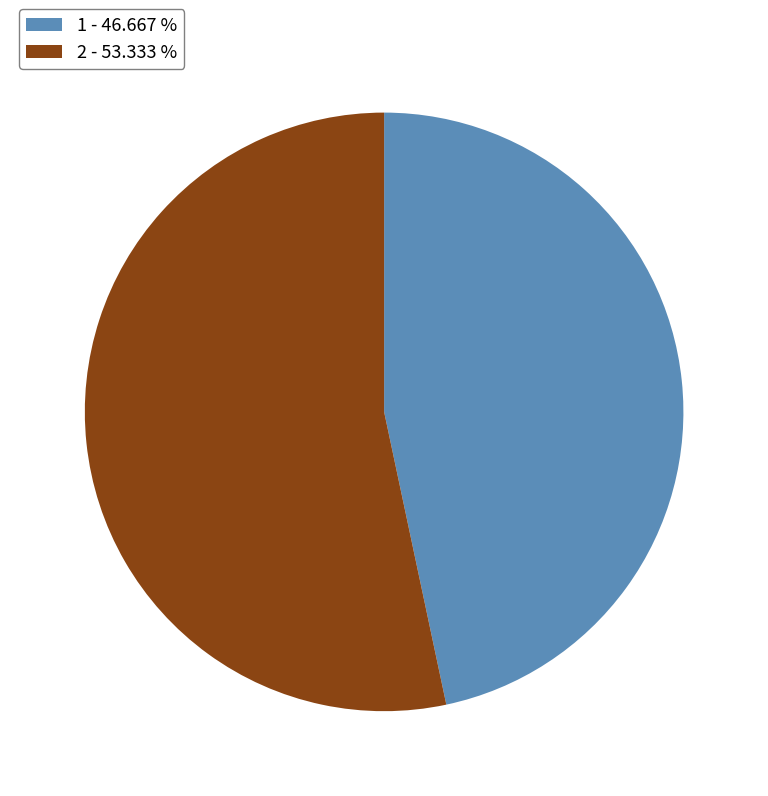

Approximately how many times larger is the value at 1 - 46.667 % compared to 2 - 53.333 %?

0.9